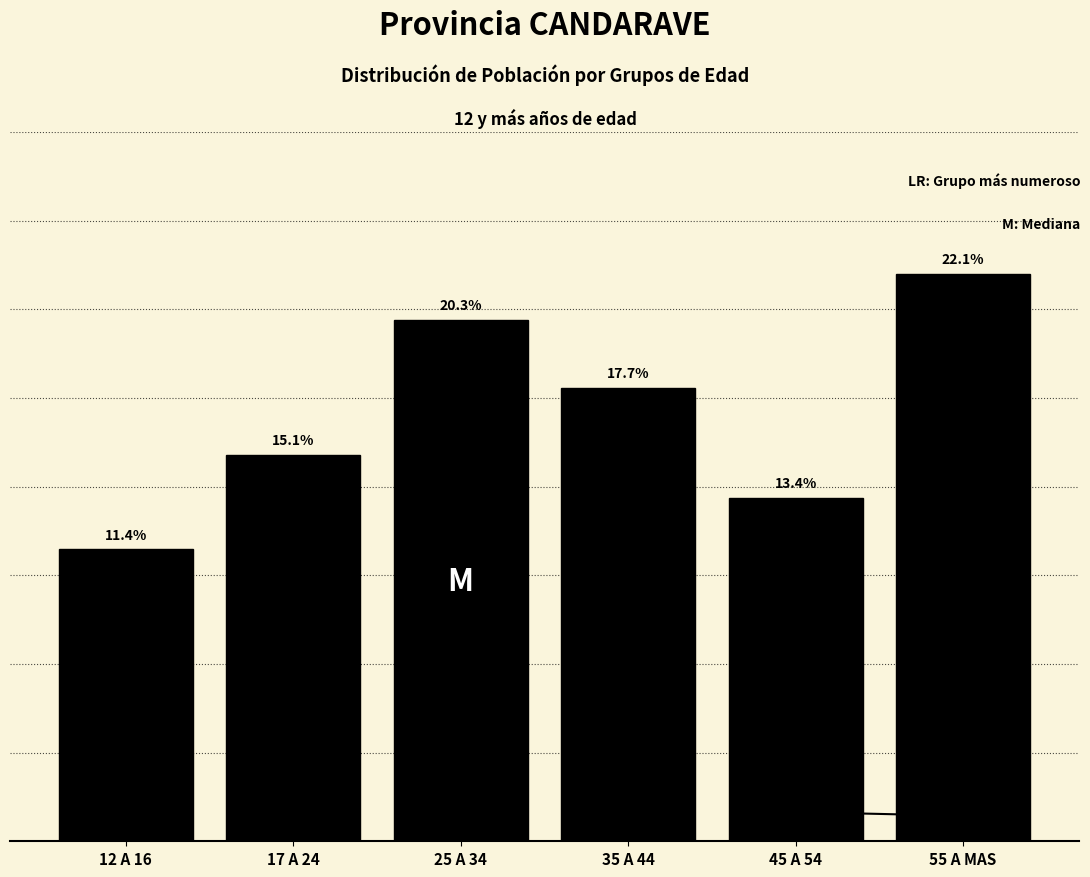

What is the label of the 5th bar from the right?

17 A 24